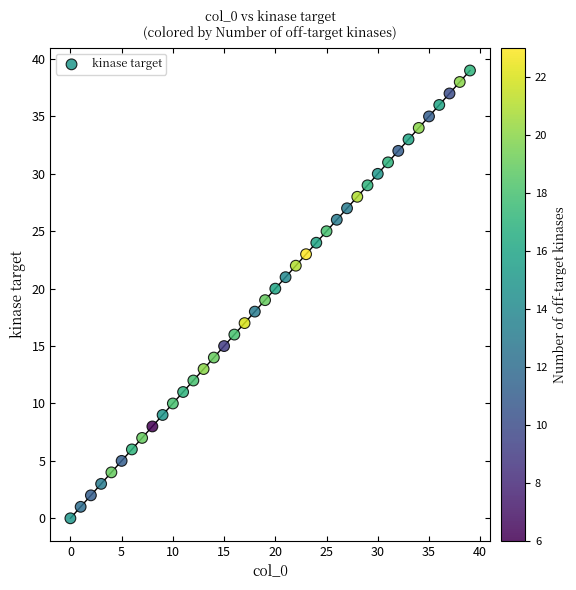

What is the range of Y values (max minus min)?

39